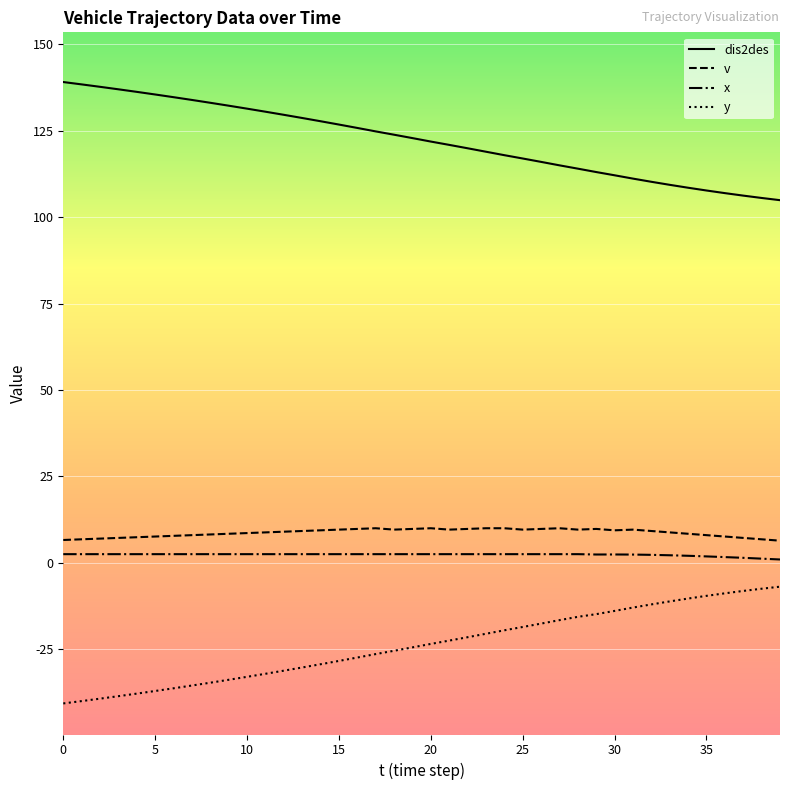

True or false: v and dis2des cross at least once.

False